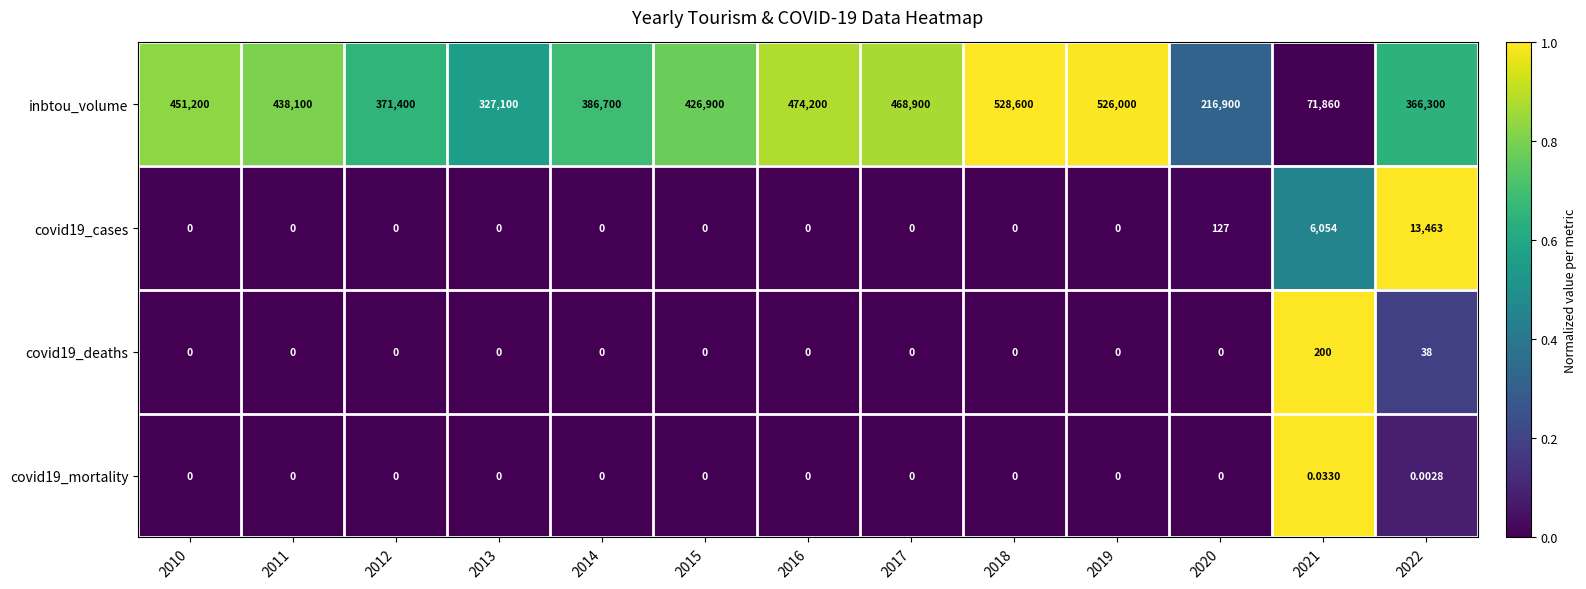

Which series has the largest range (max minus min)?

inbtou_volume